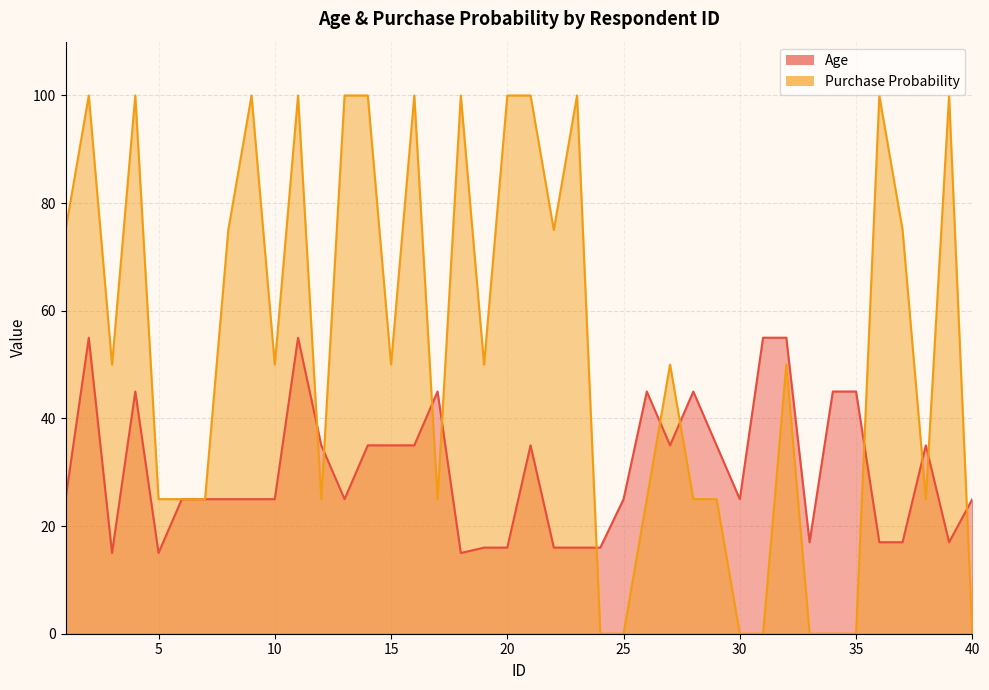

What is the difference between the Age values at 37 and 1?

8